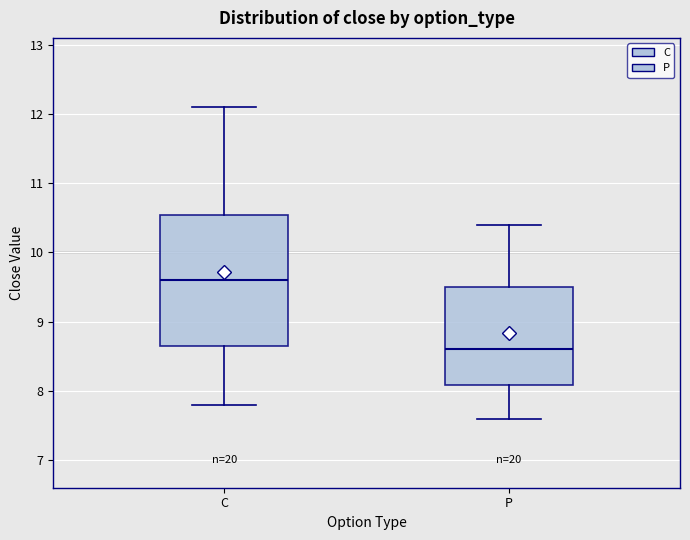

Which box's median line is the highest?

C